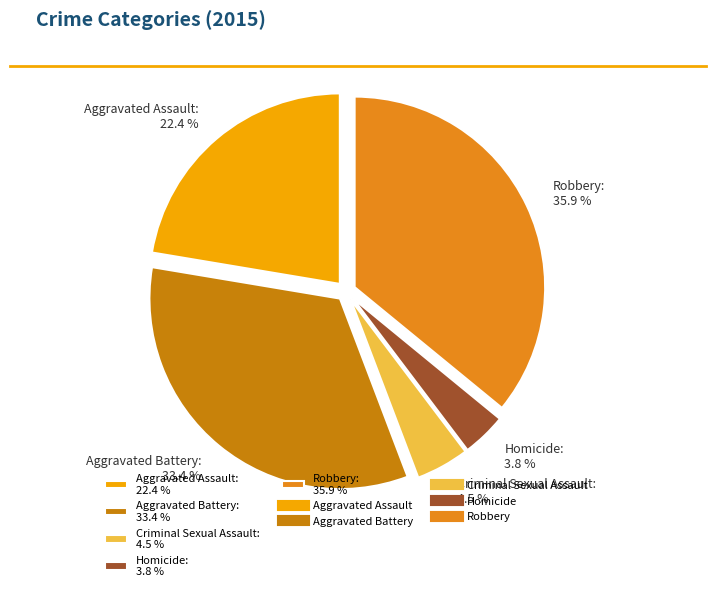

Which category has the biggest portion of the pie?

Robbery